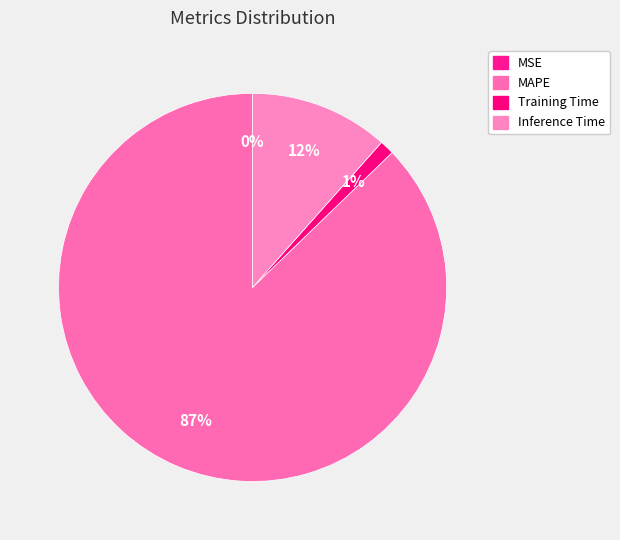

Count the number of slices in the pie.

4